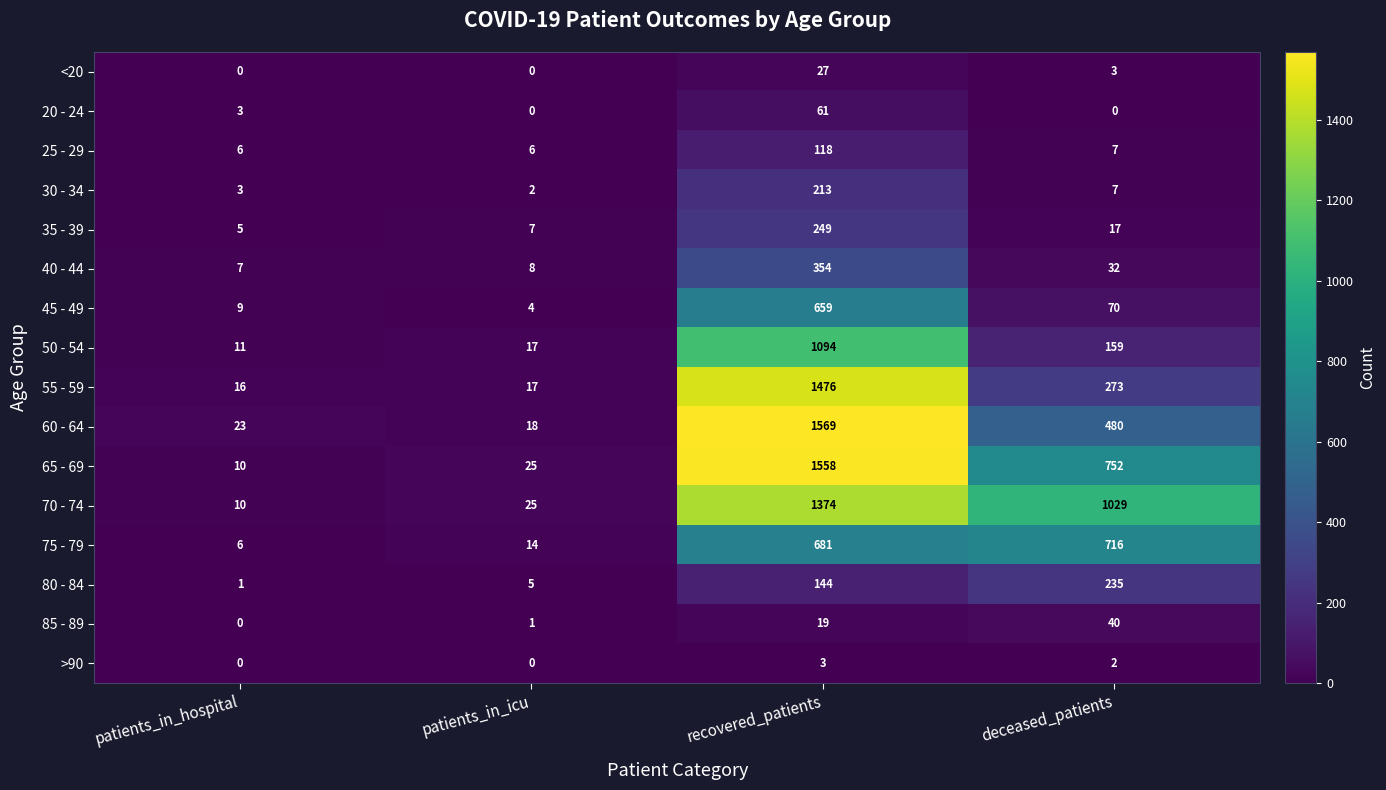

Which series has the largest range (max minus min)?

60 - 64